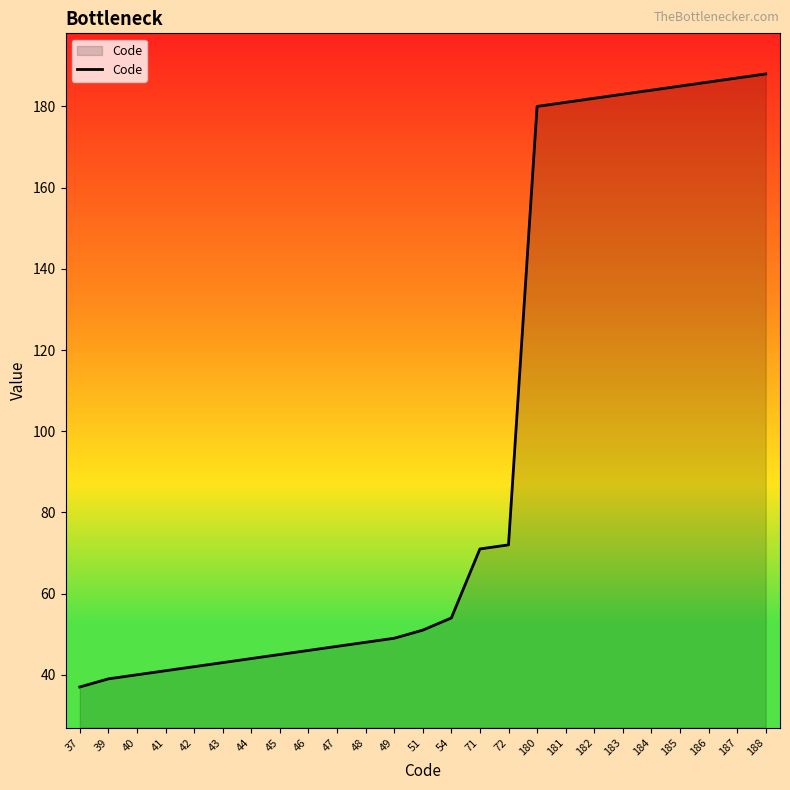

Reading right to left, extract all data points from this chart.

188=188	187=187	186=186	185=185	184=184	183=183	182=182	181=181	180=180	72=72	71=71	54=54	51=51	49=49	48=48	47=47	46=46	45=45	44=44	43=43	42=42	41=41	40=40	39=39	37=37